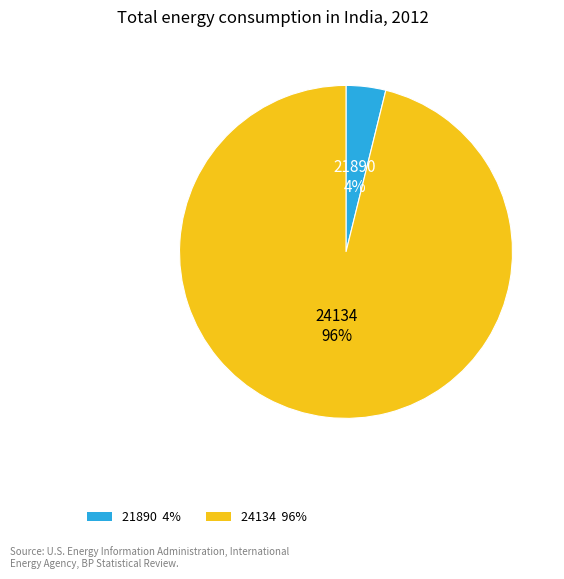

To the nearest percent, what percentage of the pie is 21890?

4%